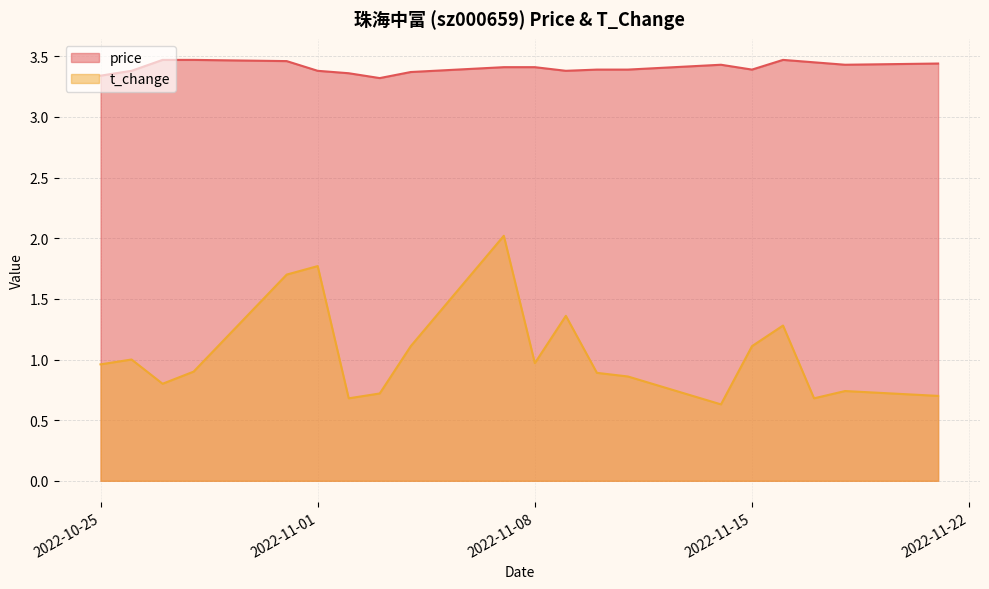

What is the value of the t_change point at the 7th from the left?

0.7